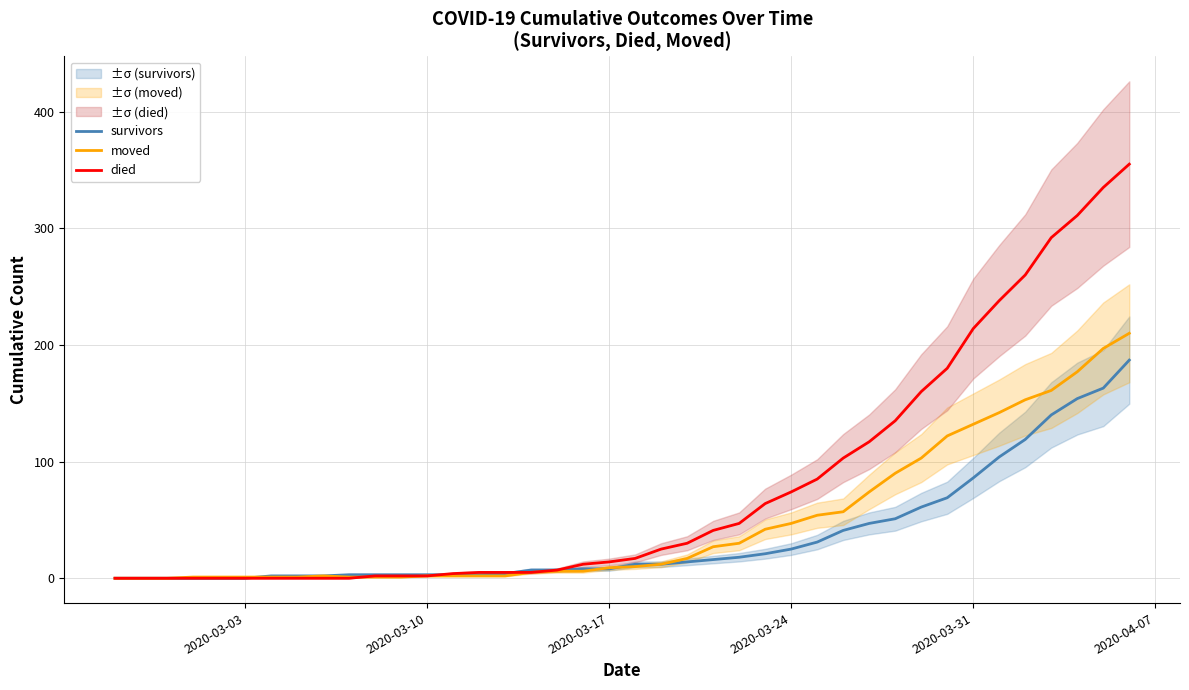

What is the difference between the maximum and minimum values in the died series?

355